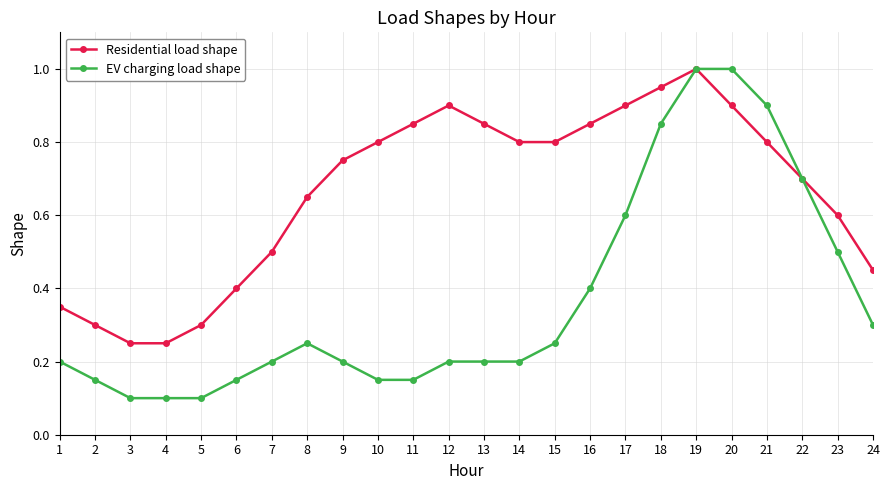

Which series has the largest range (max minus min)?

EV charging load shape